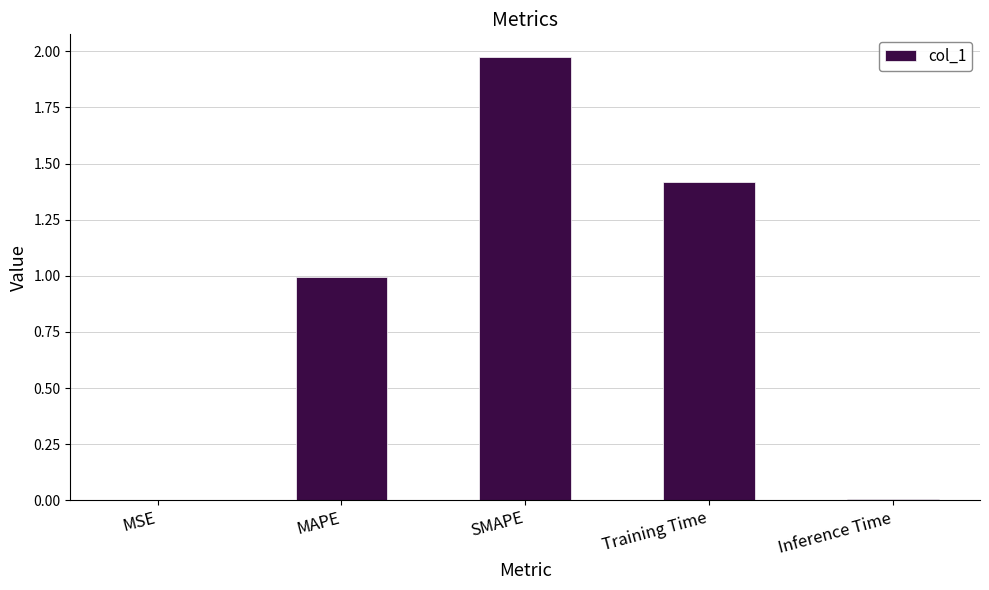

What is the sum of the values at SMAPE and Training Time?

3.4